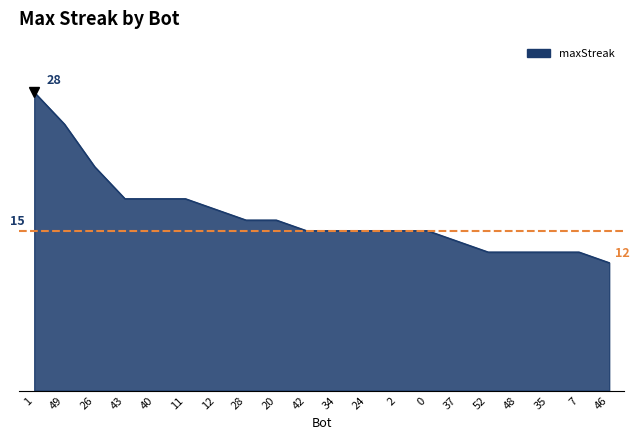

Reading left to right, transcribe all the data shown in this chart.

1=28	49=25	26=21	43=18	40=18	11=18	12=17	28=16	20=16	42=15	34=15	24=15	2=15	0=15	37=14	52=13	48=13	35=13	7=13	46=12